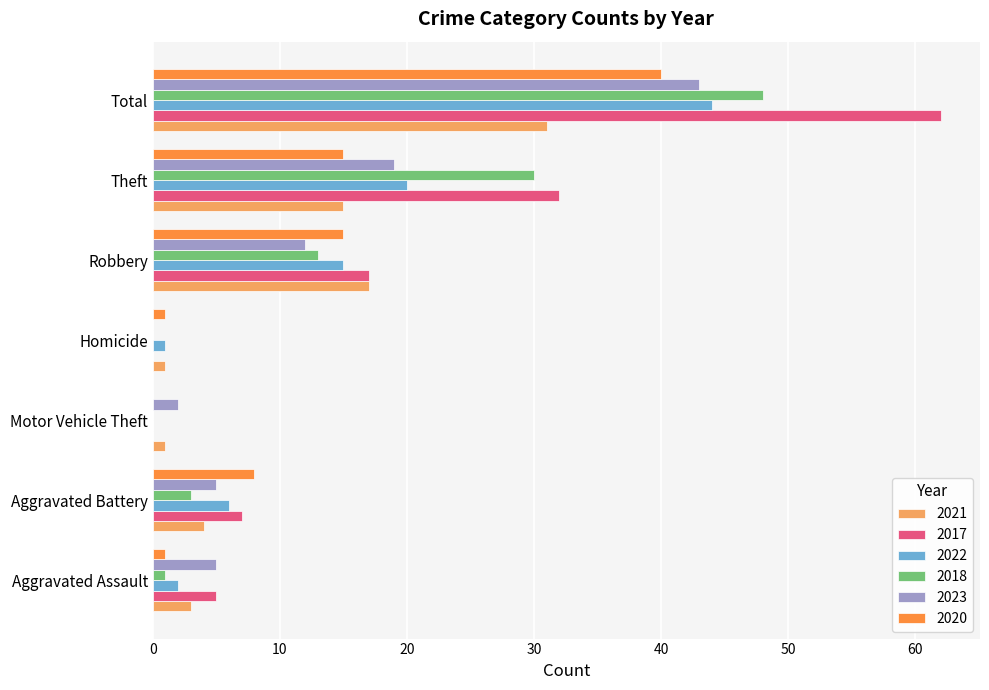

Which series has the largest total across all categories?

2017